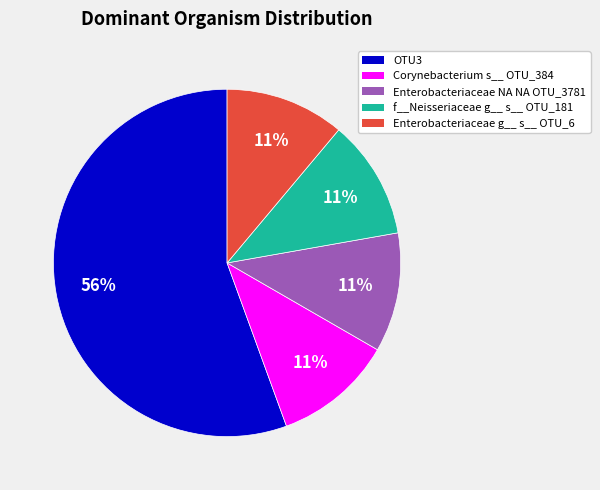

Between Corynebacterium s__ OTU_384 and OTU3, which is larger?

OTU3